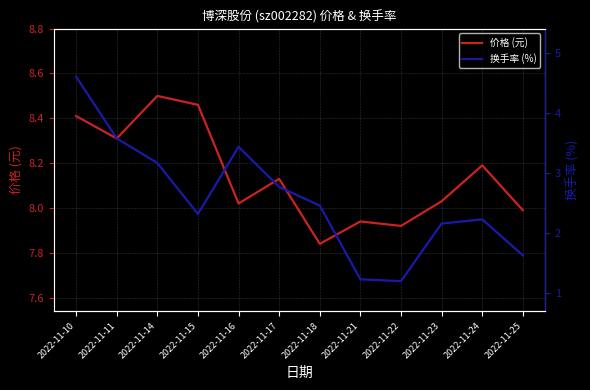

True or false: 价格 (元) and 换手率 (%) intersect in this chart.

False